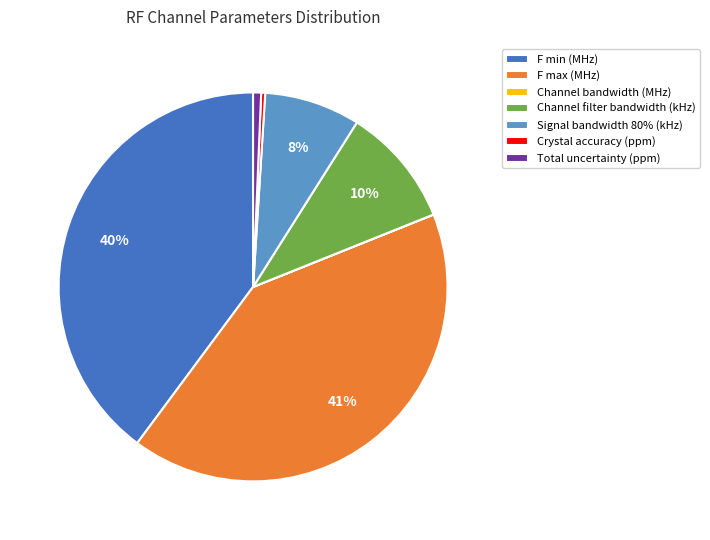

Does Total uncertainty (ppm) account for over 50% of the chart?

No